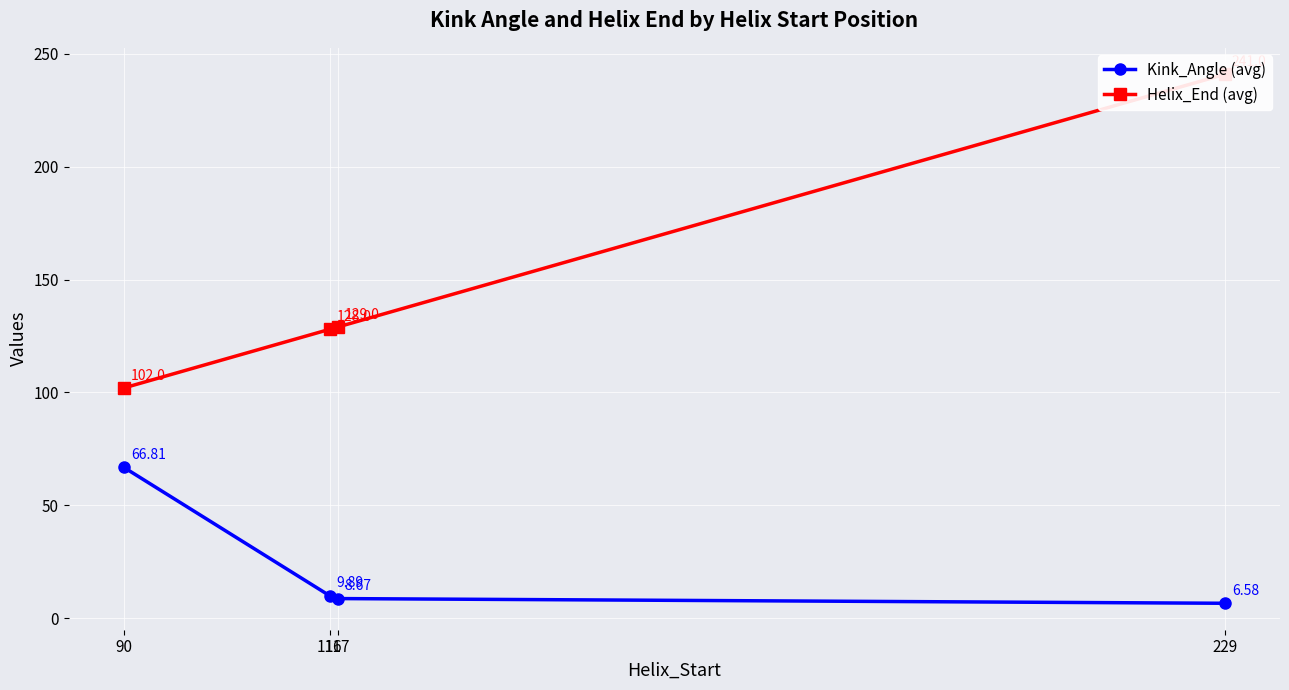

The Kink_Angle (avg) series shows 103.5 at 90. True or false?

False